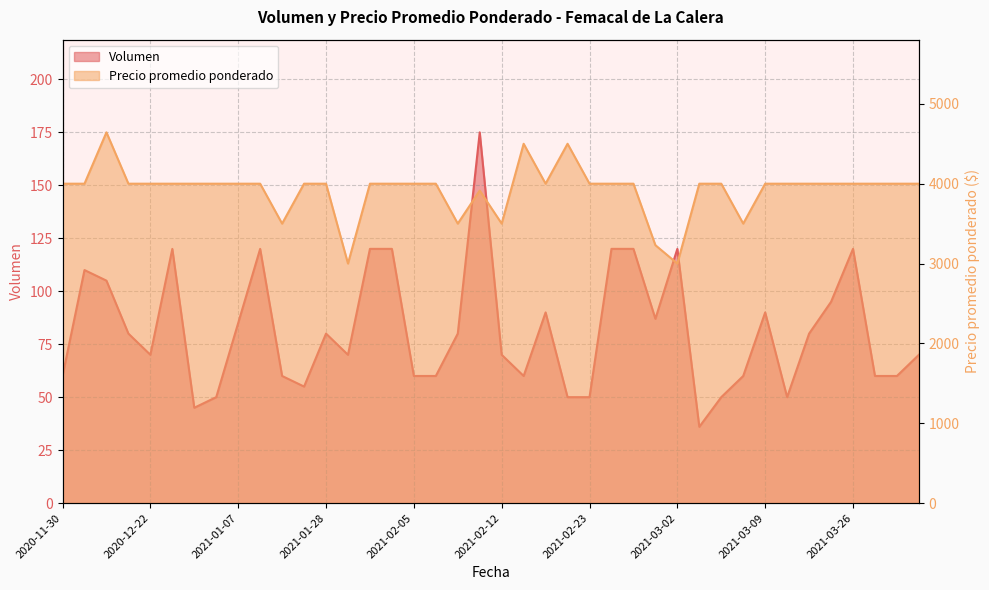

Rank the series by their maximum value, from lowest to highest.

Volumen, Precio promedio ponderado